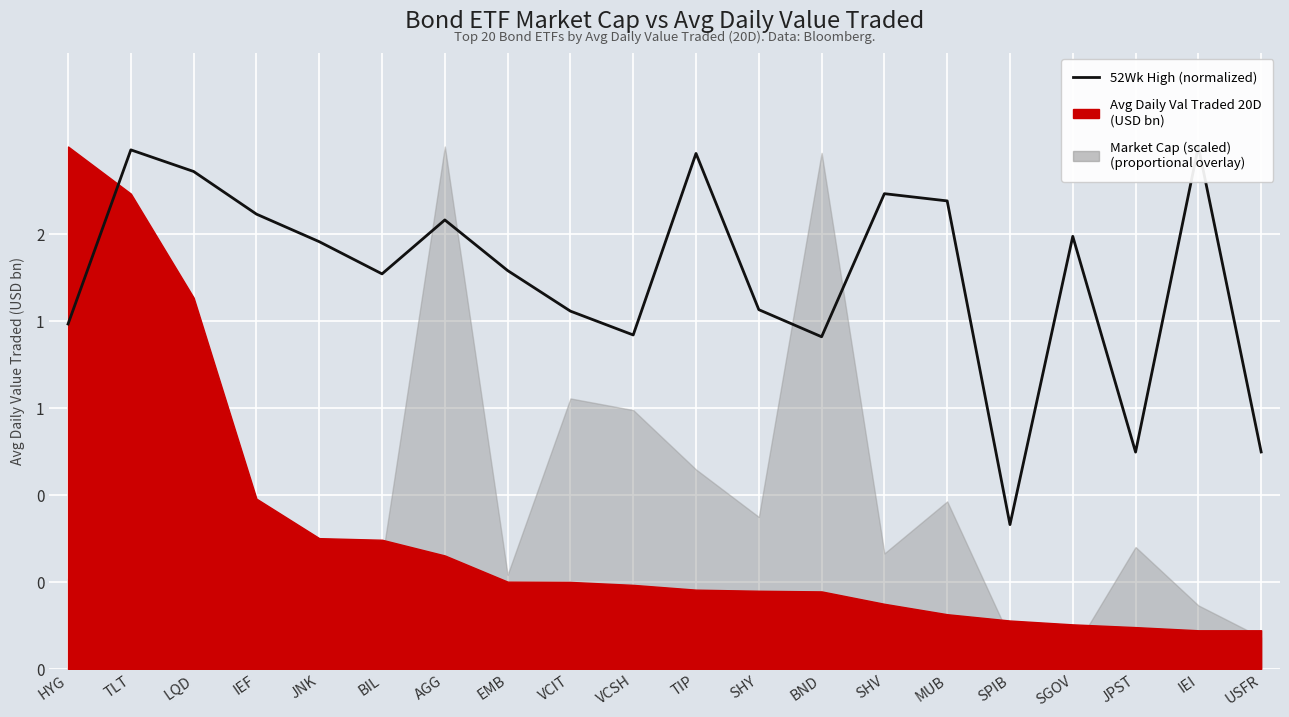

What is the label of the 14th point from the right?

AGG